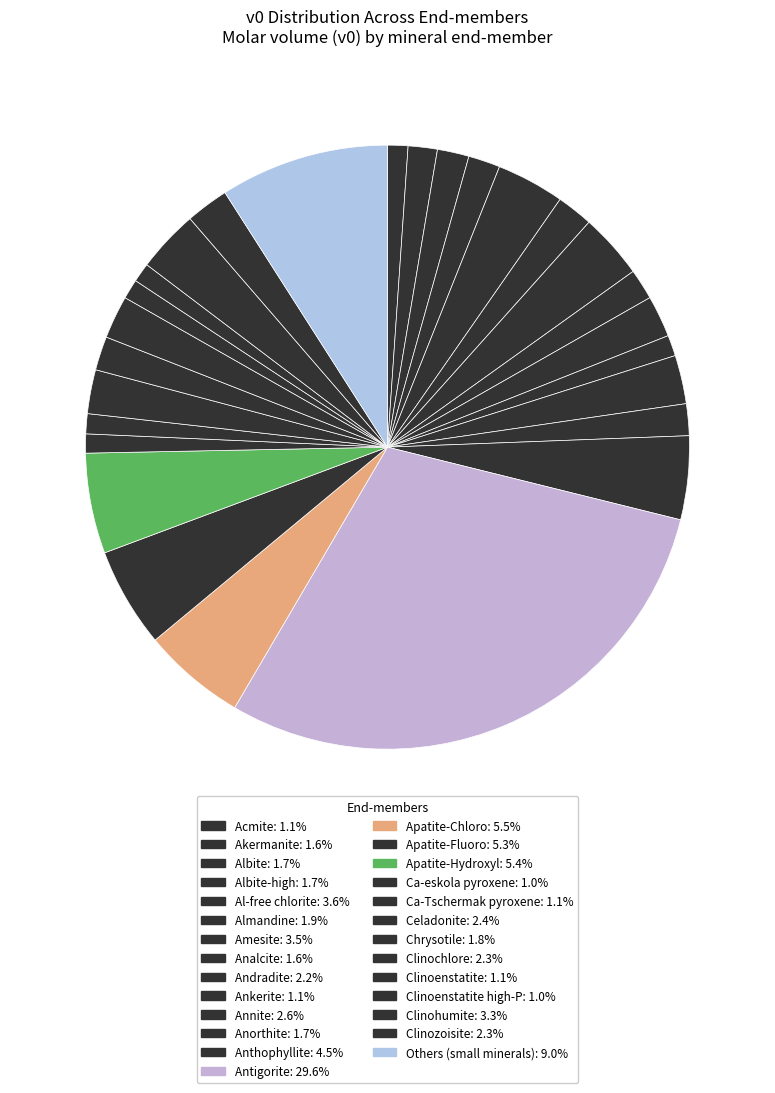

To the nearest percent, what is the difference between the largest and smallest slice percentages?

29%